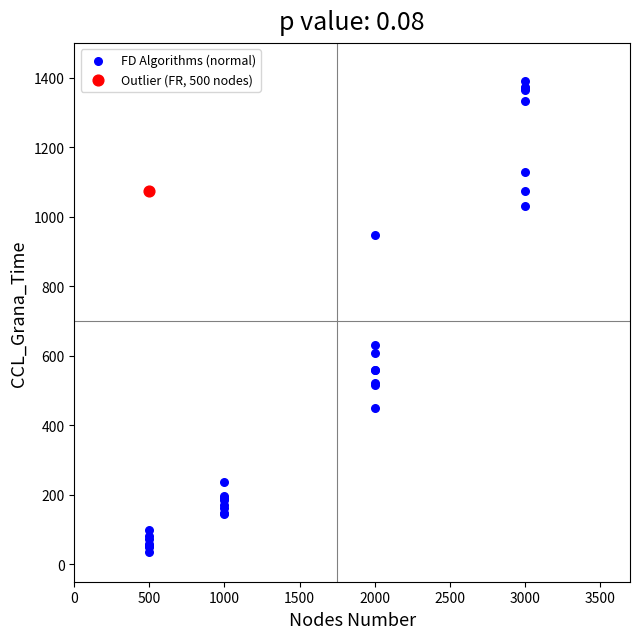

What are all the series names shown in the legend?

FD Algorithms (normal), Outlier (FR, 500 nodes)